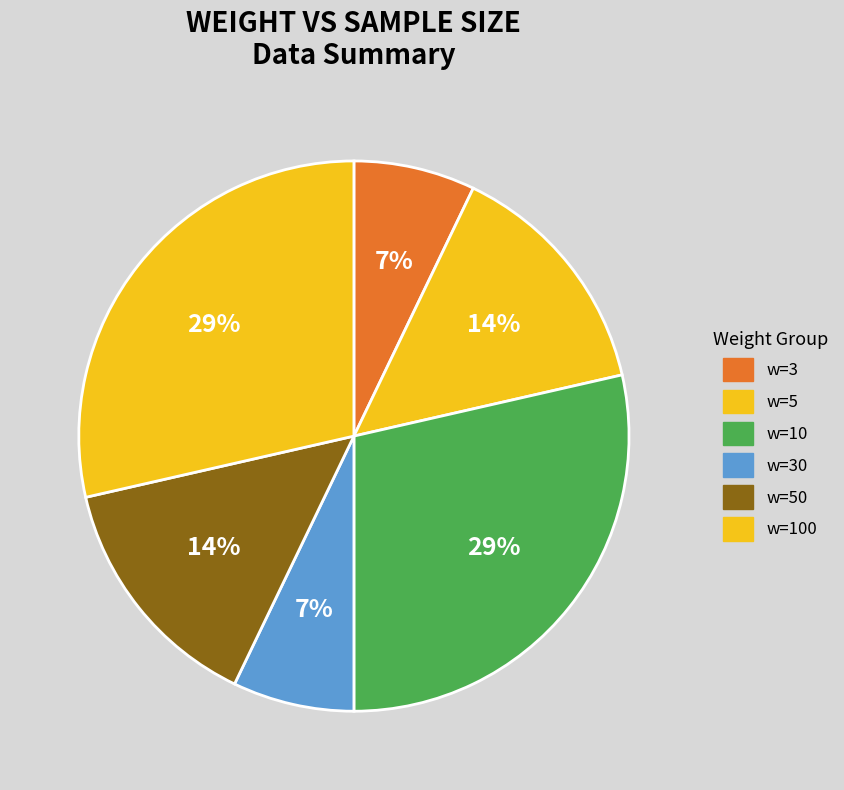

What is the largest slice in the pie chart?

w=10